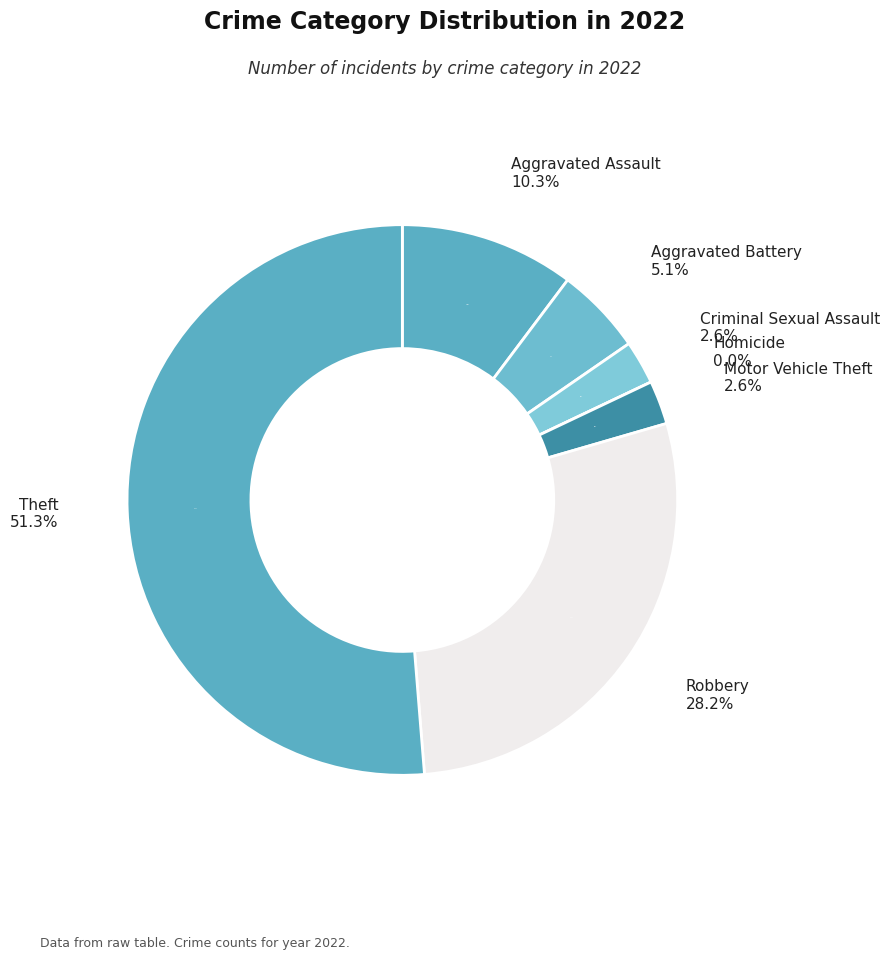

How many slices are in this pie chart?

7